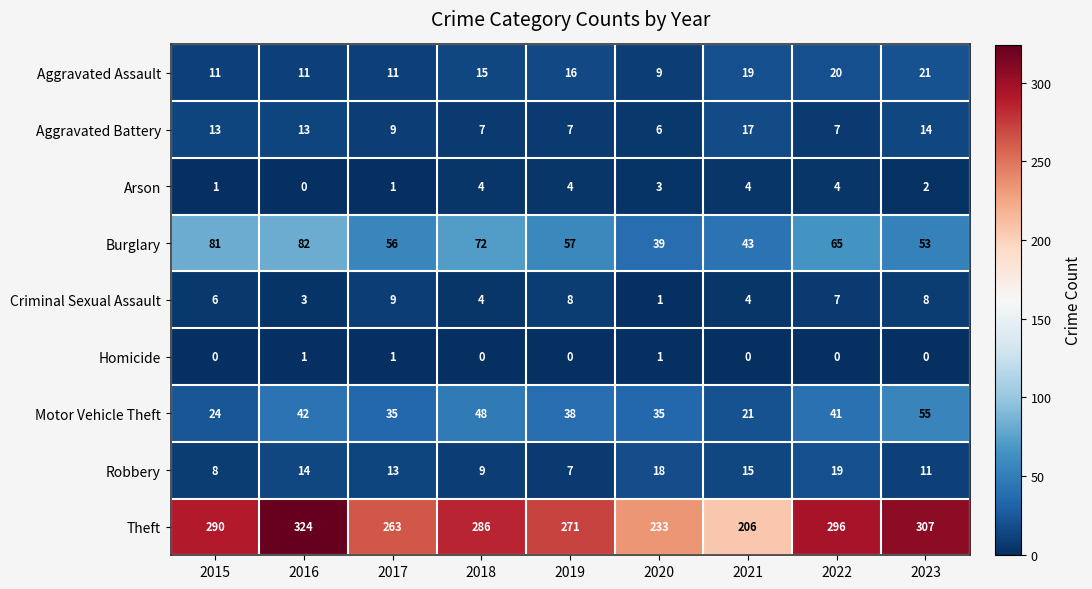

What is the difference between the highest and lowest values at 2015?

290